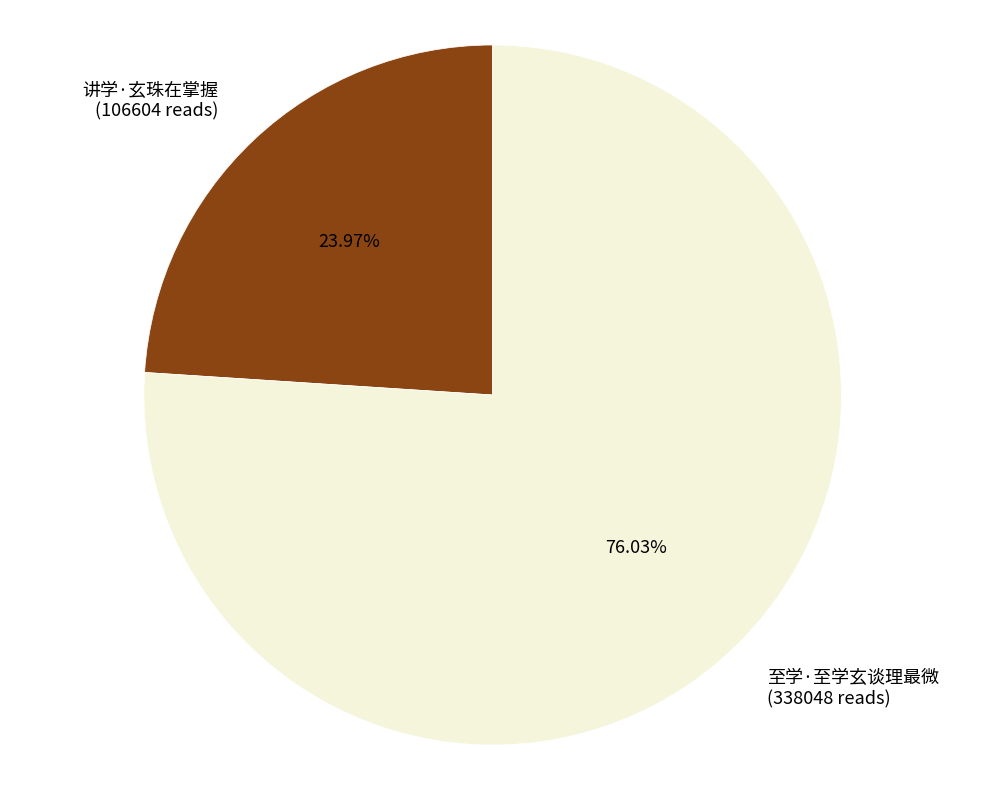

Which slice represents more than half of the pie?

至学·至学玄谈理最微